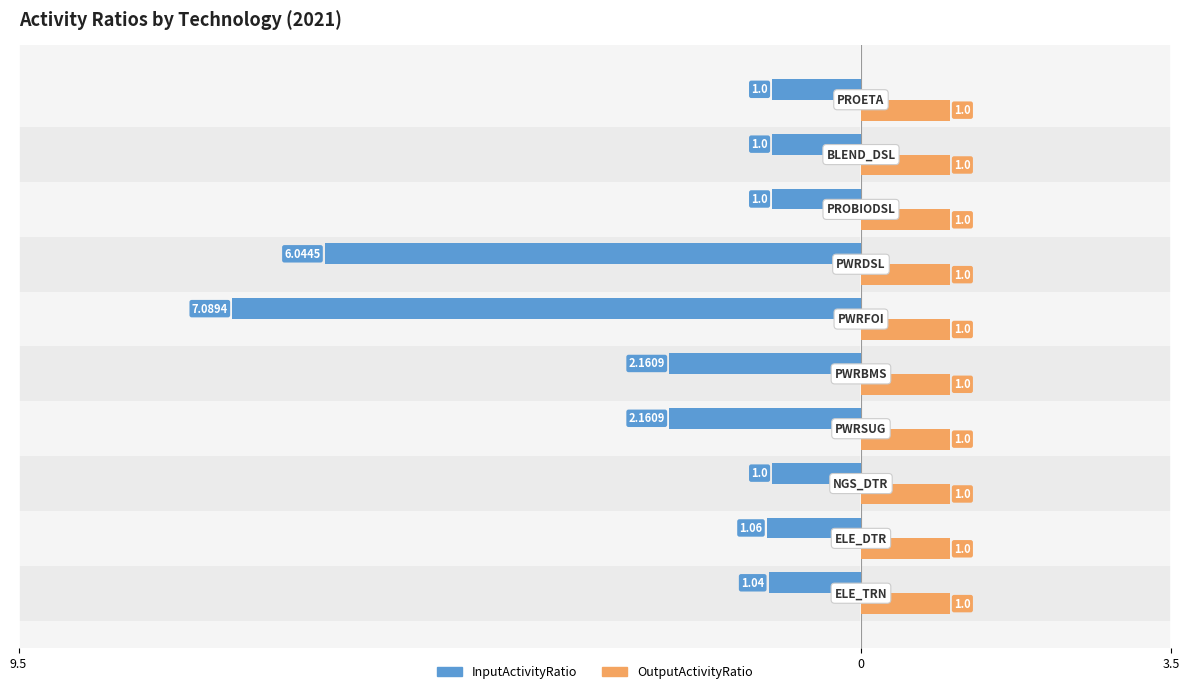

What are all the series names shown in the legend?

InputActivityRatio, OutputActivityRatio